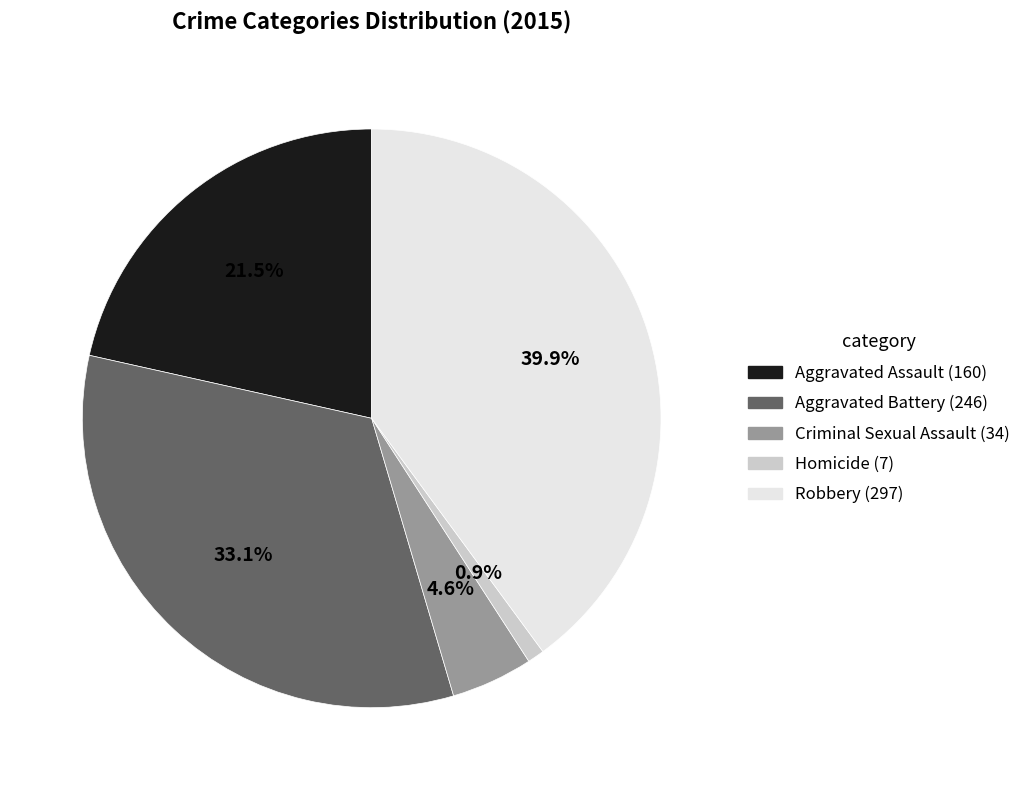

To the nearest percent, what is the combined percentage of Homicide and Robbery?

41%